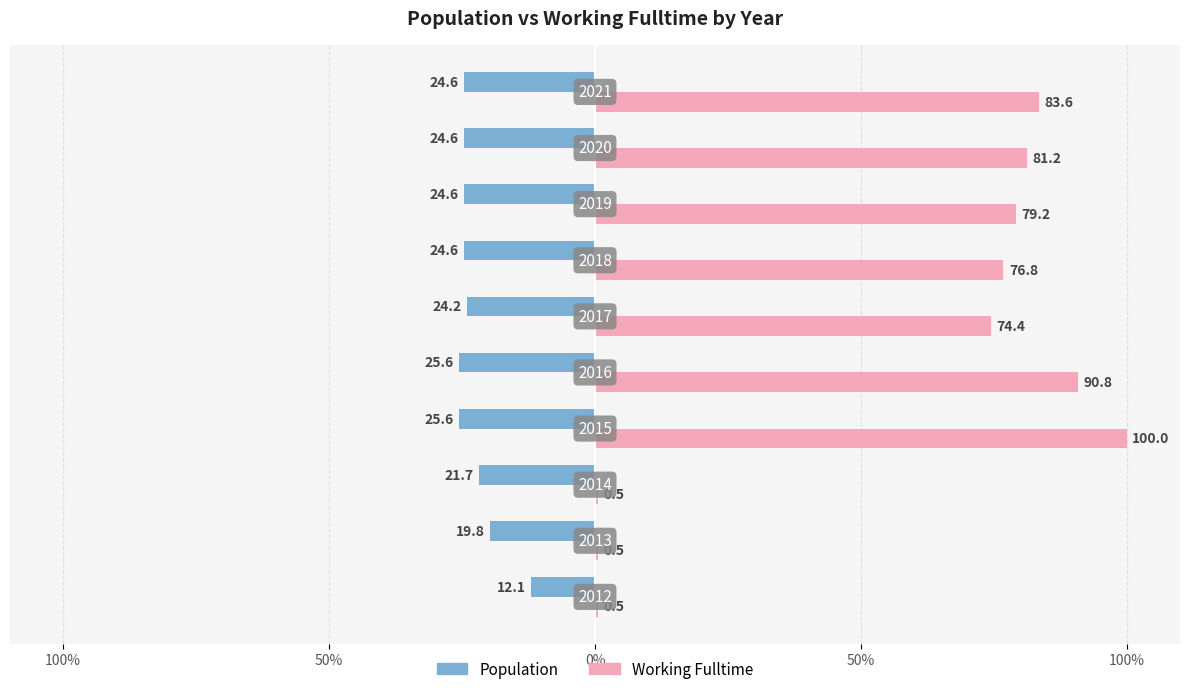

Reading left to right, list all the values displayed in this chart.

Population: -12.1	-19.8	-21.7	-25.6	-25.6	-24.2	-24.6	-24.6	-24.6	-24.6
Working_Fulltime: 0.5	0.5	0.5	100.0	90.8	74.4	76.8	79.2	81.2	83.6